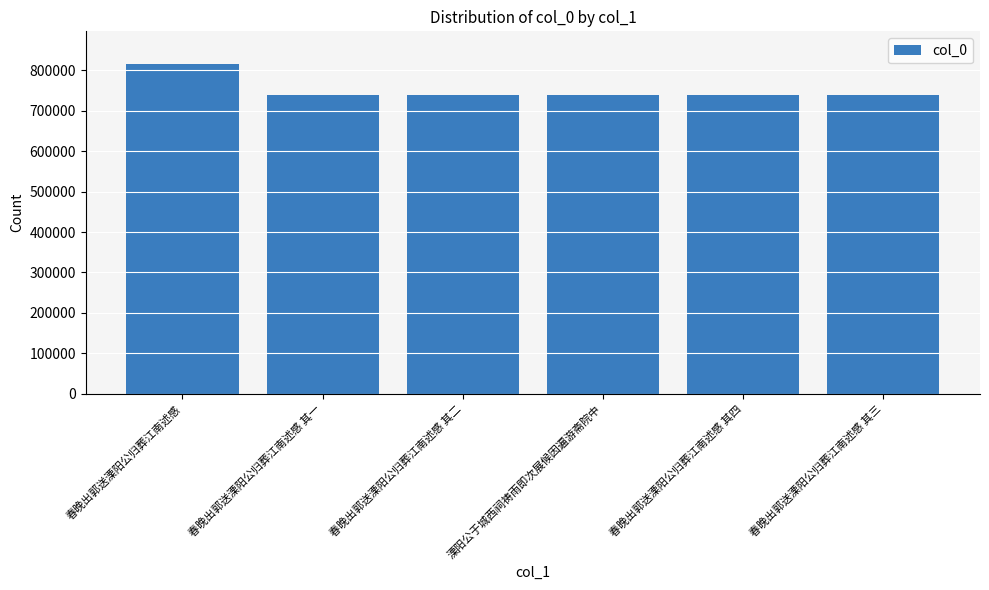

The chart shows a value of 739332 at 春晚出郭送溧阳公归葬江南述感 其一. True or false?

True